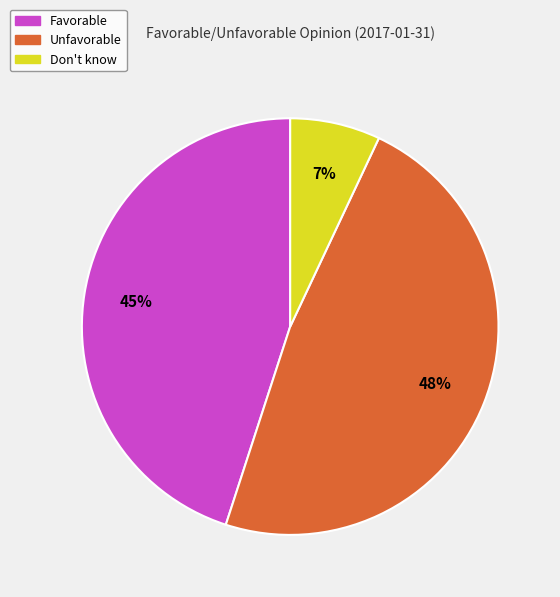

Does Unfavorable represent more than half of the total?

No